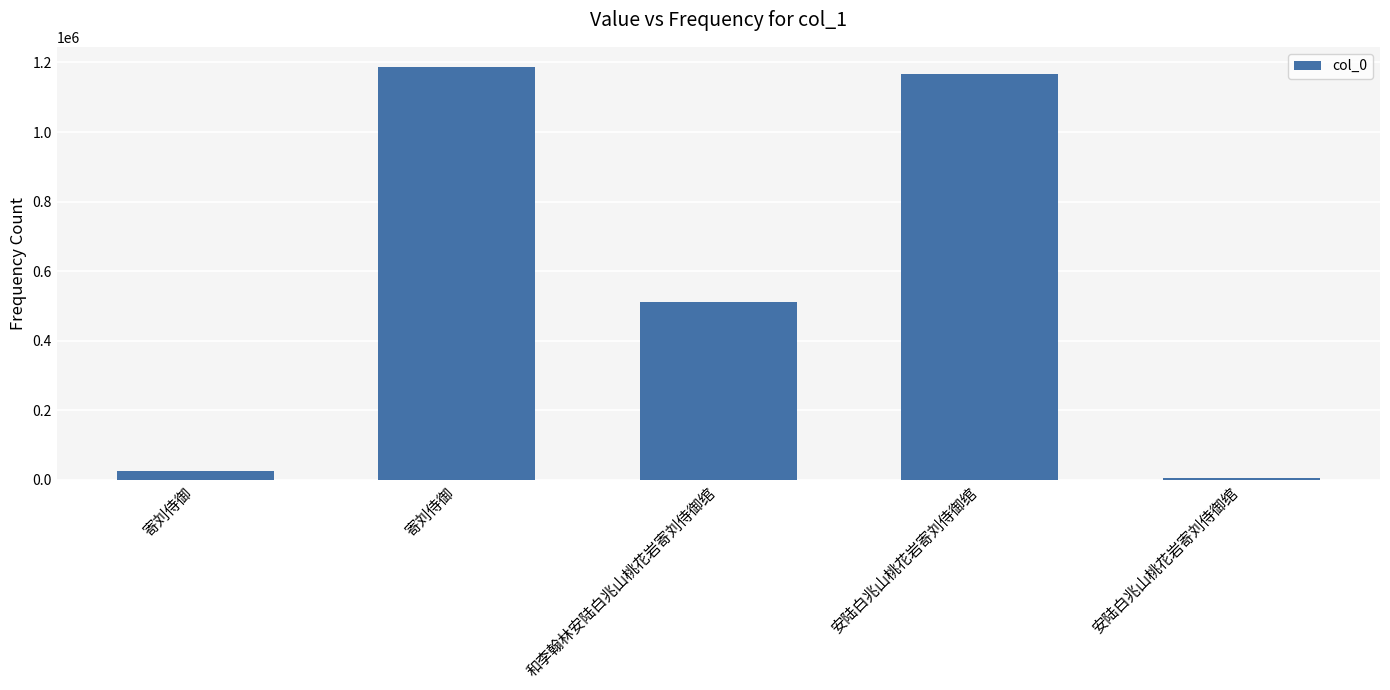

Count the number of categories in the chart.

5